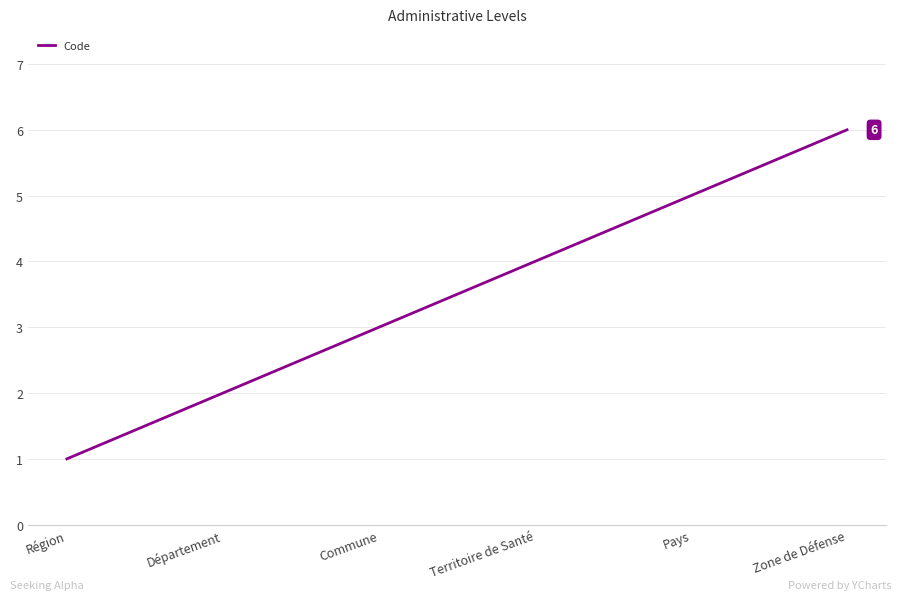

The value at Zone de Défense is 4. True or false?

False